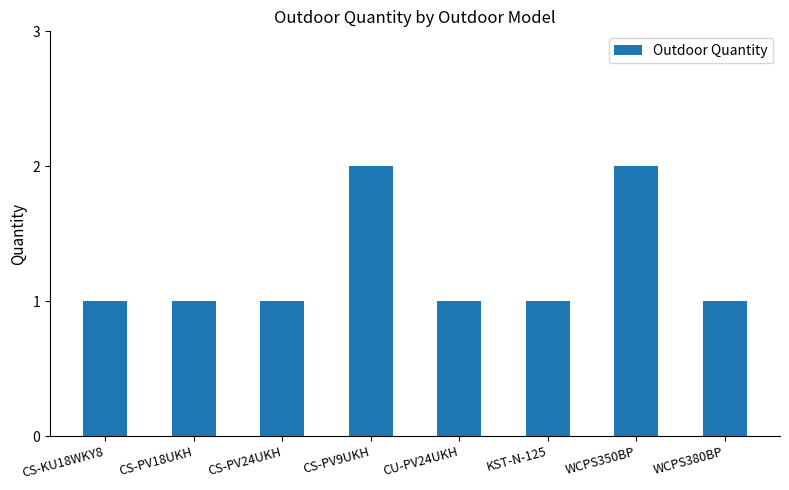

What is the difference between the maximum and second lowest values?

1